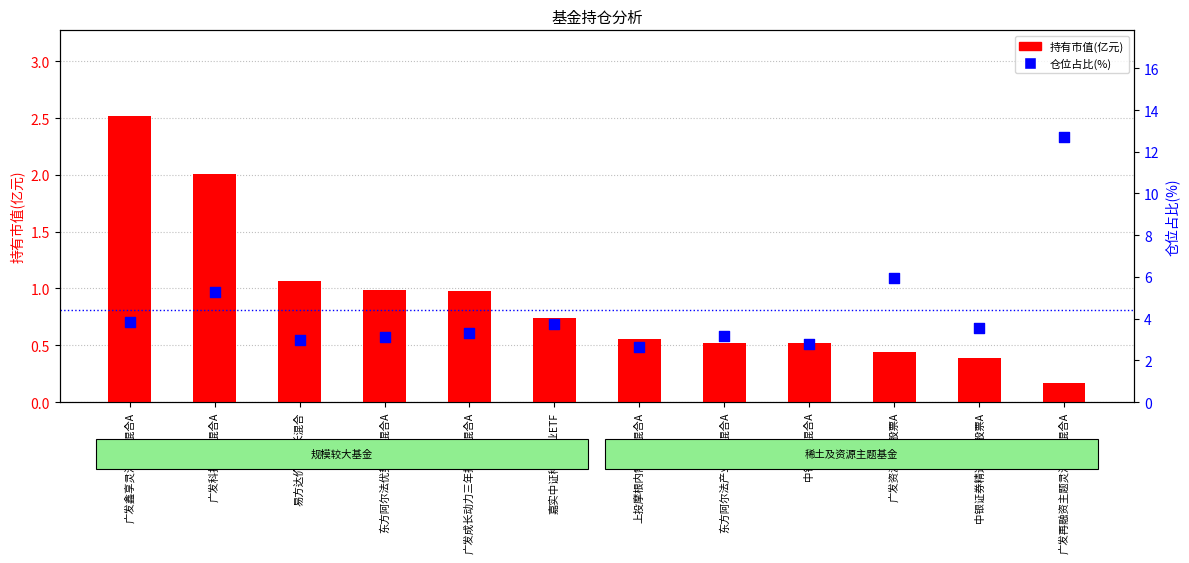

What is the total value across all series at 广发资源优选股票A?

6.4